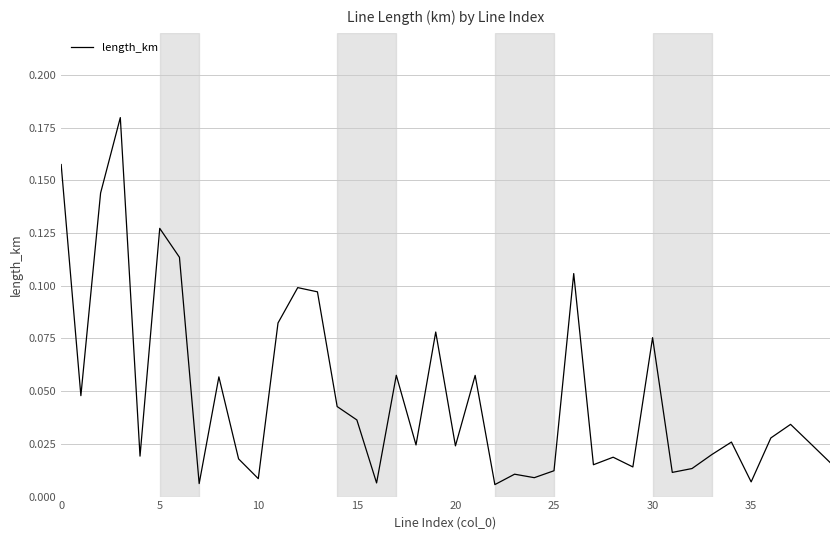

Is it true that the value at 30 is 0.0?

False